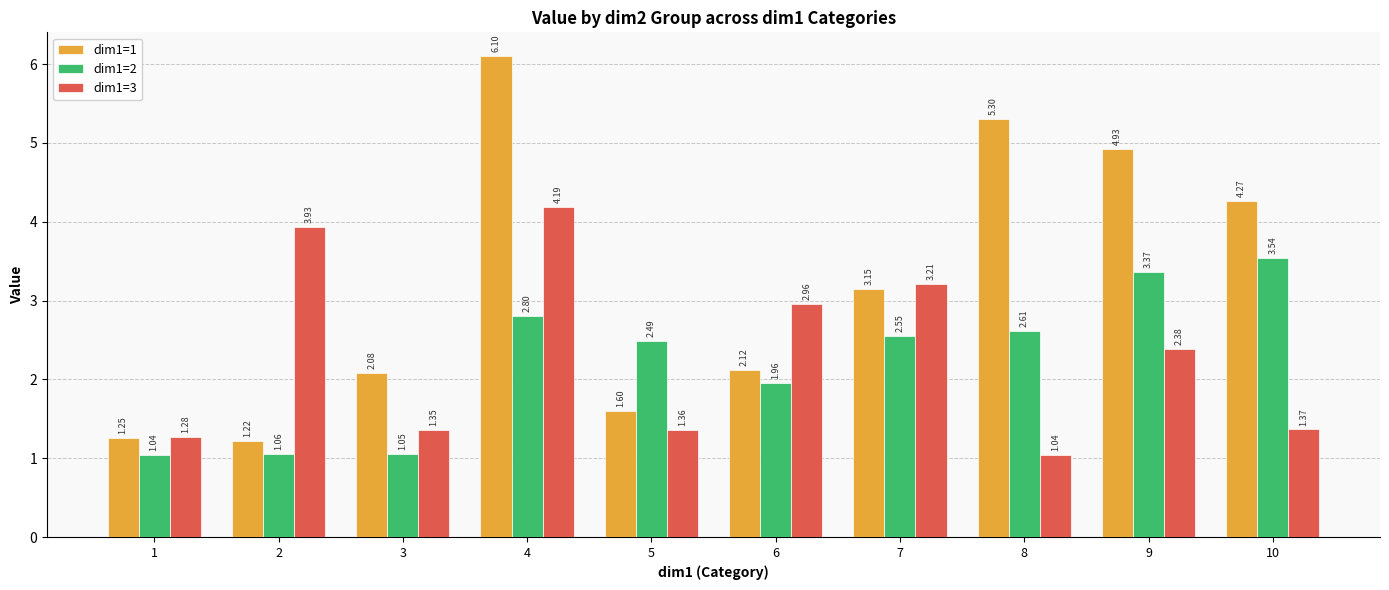

What are all the series names shown in the legend?

dim1=1, dim1=2, dim1=3